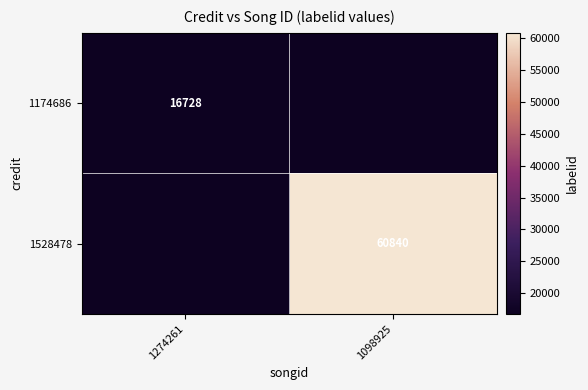

The value of 1174686 at 1274261 is 11013. True or false?

False